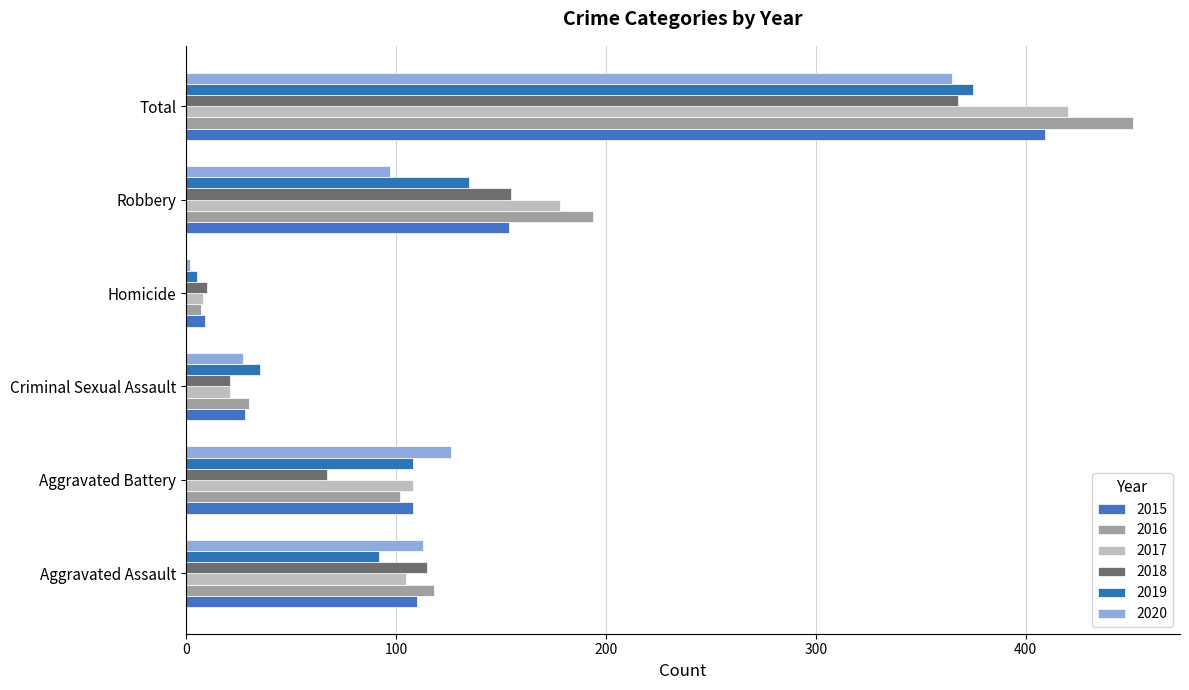

Which category has the highest value across all series?

Total